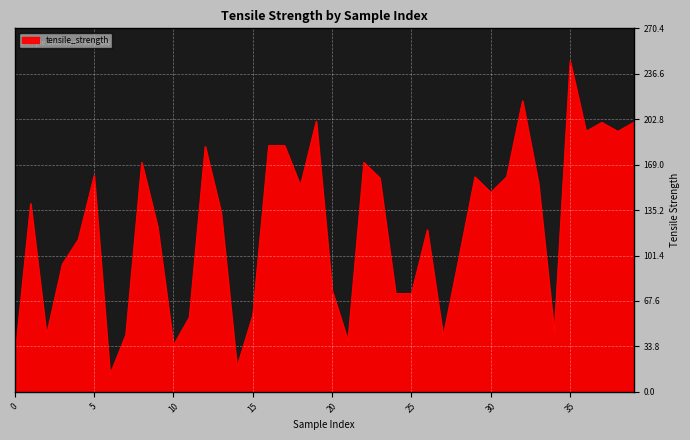

What is the smallest value displayed?

12.8